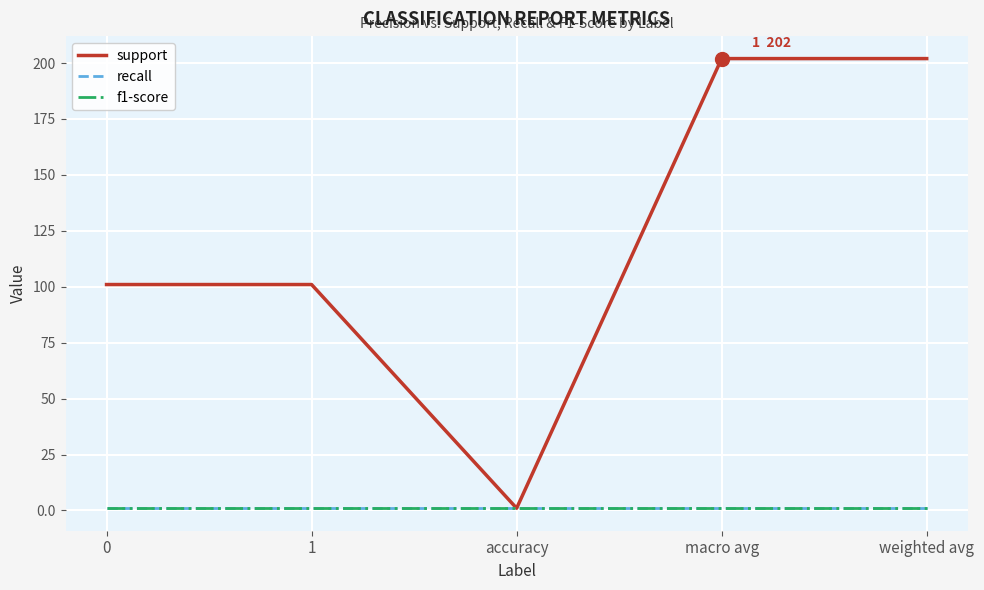

Does the chart display data point markers on the line(s)?

No